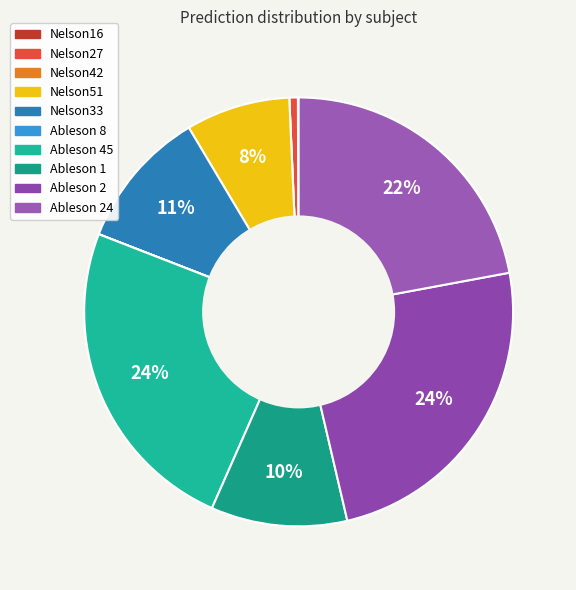

To the nearest percent, what is the average slice percentage?

10%